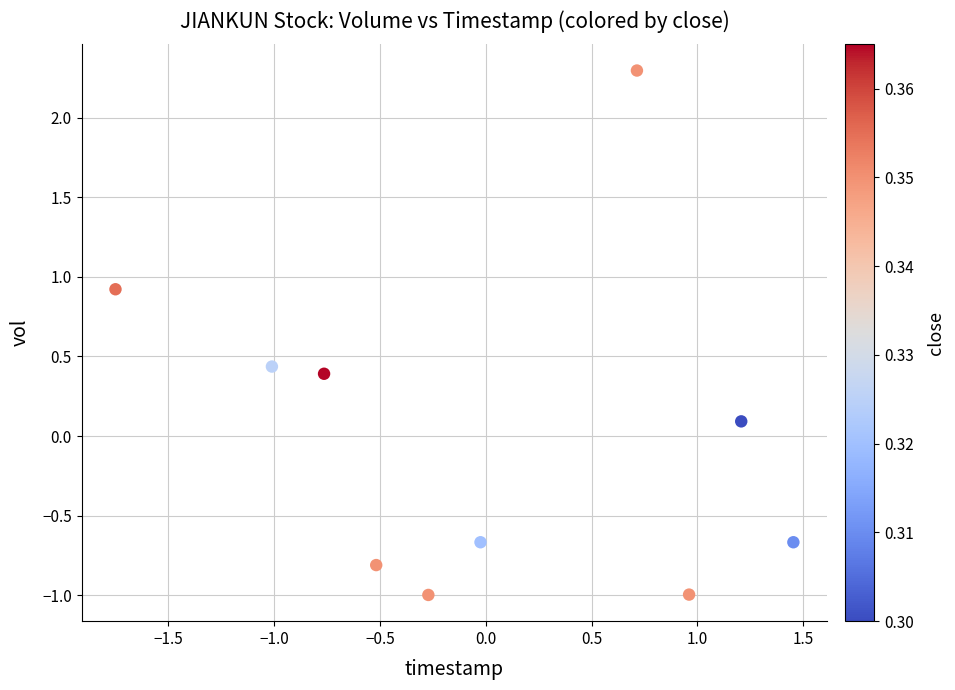

What is the range of X values (max minus min)?

3.2